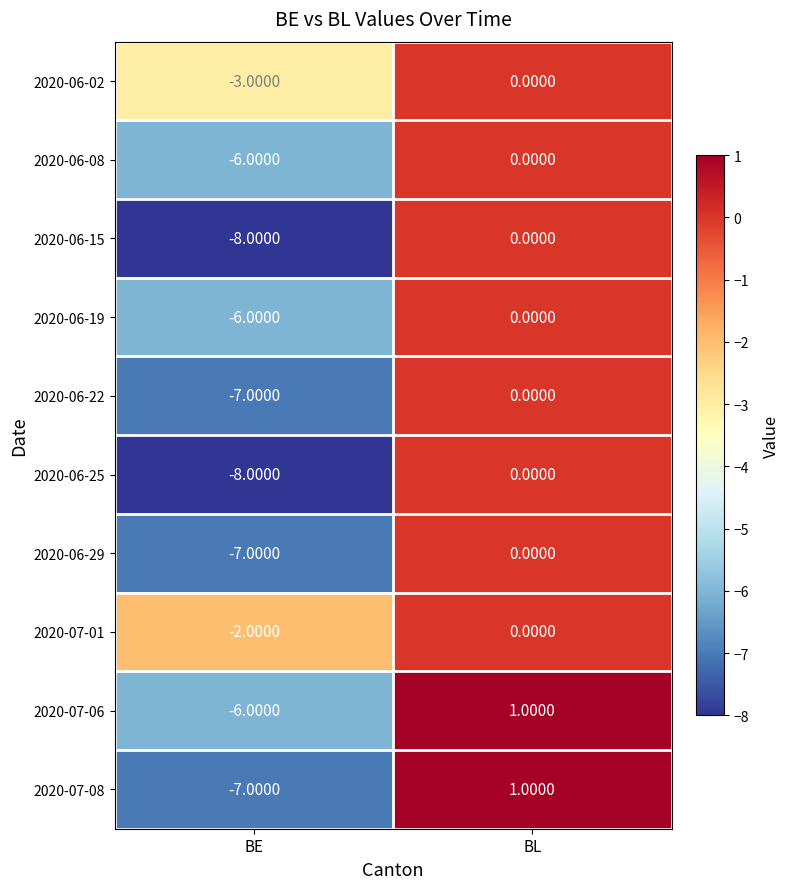

What is the sum of the 2020-07-08 values at BL and BE?

-6